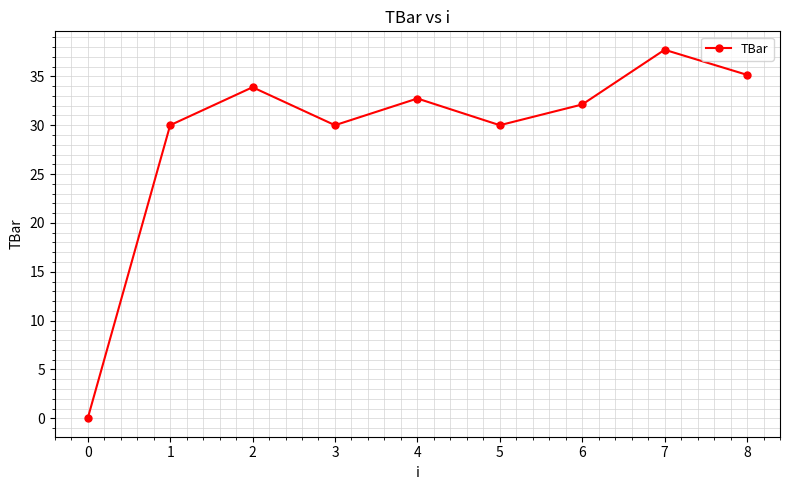

Is this an area chart (filled region under the line)?

No